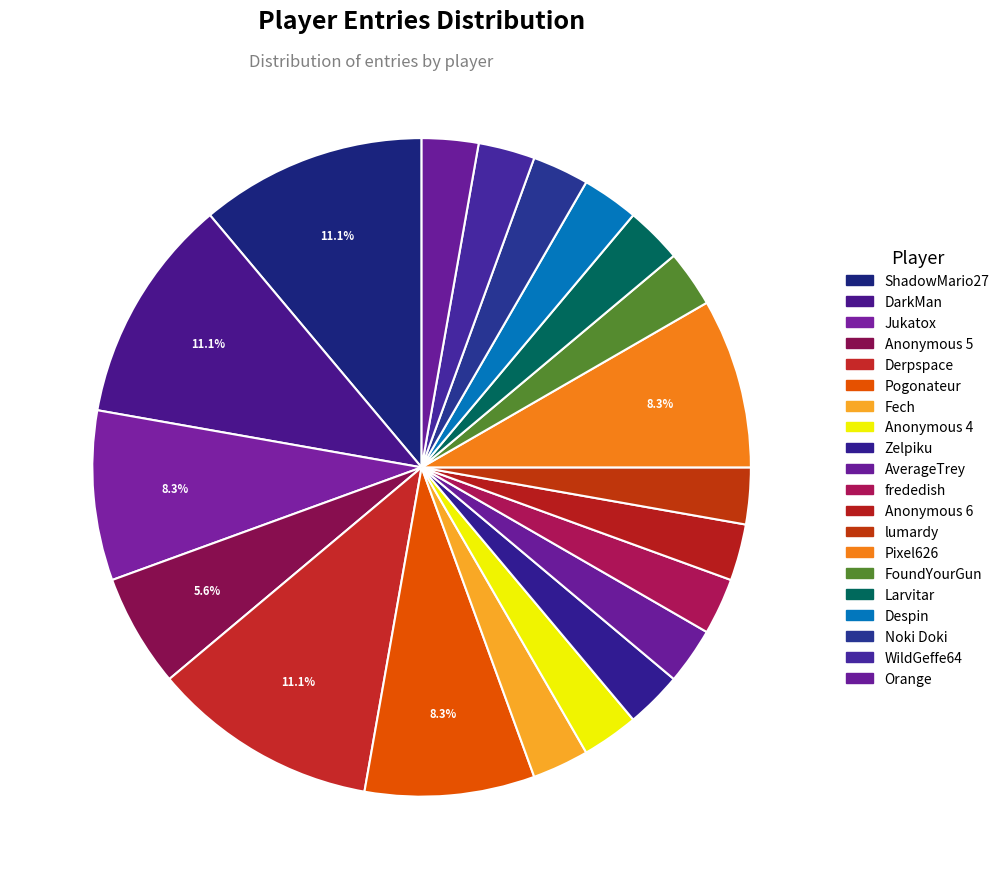

How many slices are in this pie chart?

20